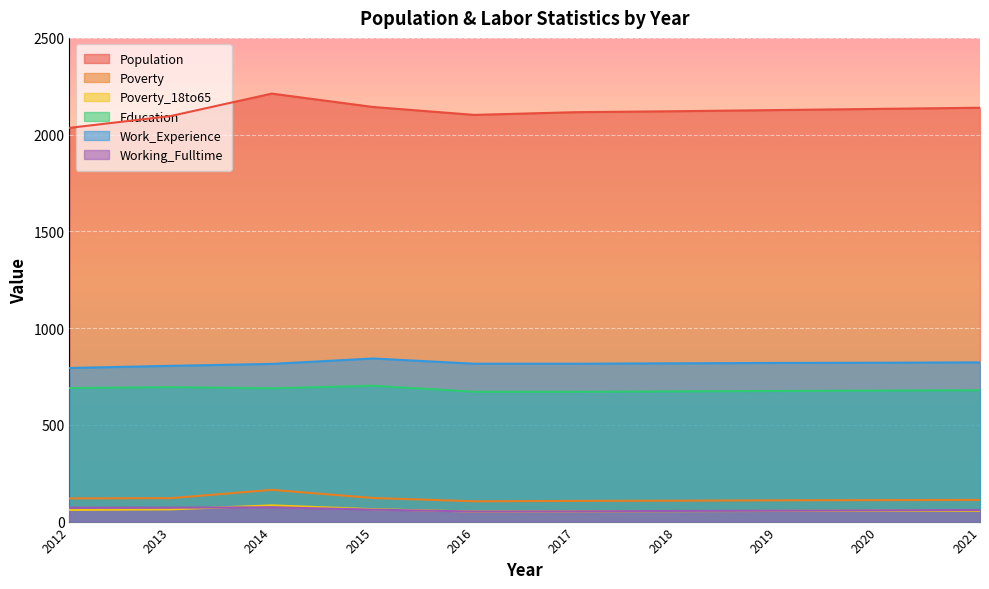

How many interior local valleys does the Population series have?

1